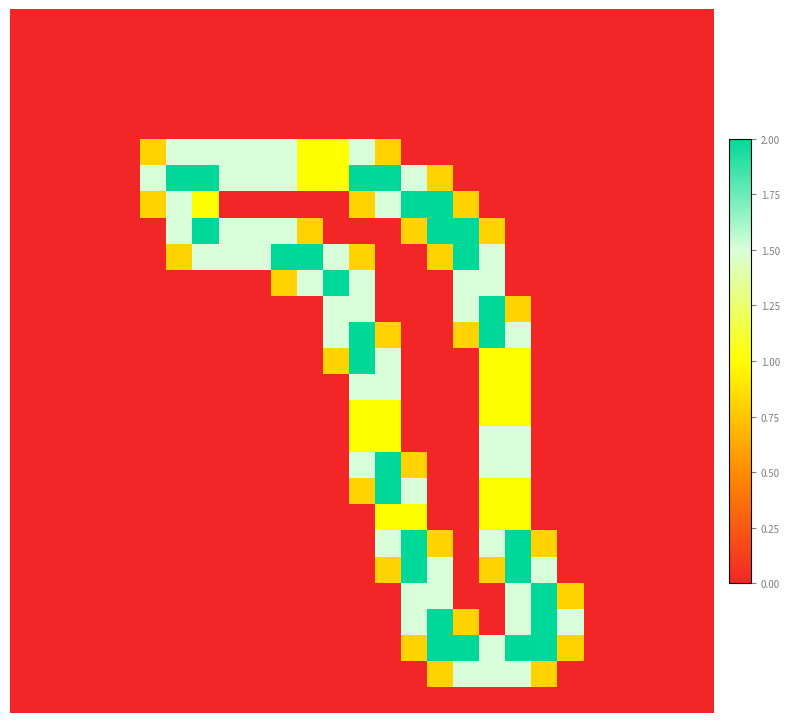

Reading left to right, transcribe all the data shown in this chart.

row_0: 0.0	0.0	0.0	0.0	0.0	0.0	0.0	0.0	0.0	0.0	0.0	0.0	0.0	0.0	0.0	0.0	0.0	0.0	0.0	0.0	0.0	0.0	0.0	0.0	0.0	0.0	0.0
row_1: 0.0	0.0	0.0	0.0	0.0	0.0	0.0	0.0	0.0	0.0	0.0	0.0	0.0	0.0	0.0	0.0	0.0	0.0	0.0	0.0	0.0	0.0	0.0	0.0	0.0	0.0	0.0
row_2: 0.0	0.0	0.0	0.0	0.0	0.0	0.0	0.0	0.0	0.0	0.0	0.0	0.0	0.0	0.0	0.0	0.0	0.0	0.0	0.0	0.0	0.0	0.0	0.0	0.0	0.0	0.0
row_3: 0.0	0.0	0.0	0.0	0.0	0.0	0.0	0.0	0.0	0.0	0.0	0.0	0.0	0.0	0.0	0.0	0.0	0.0	0.0	0.0	0.0	0.0	0.0	0.0	0.0	0.0	0.0
row_4: 0.0	0.0	0.0	0.0	0.0	0.0	0.0	0.0	0.0	0.0	0.0	0.0	0.0	0.0	0.0	0.0	0.0	0.0	0.0	0.0	0.0	0.0	0.0	0.0	0.0	0.0	0.0
row_5: 0.0	0.0	0.0	0.0	0.0	0.8	1.5	1.5	1.5	1.5	1.5	1.0	1.0	1.5	0.8	0.0	0.0	0.0	0.0	0.0	0.0	0.0	0.0	0.0	0.0	0.0	0.0
row_6: 0.0	0.0	0.0	0.0	0.0	1.5	2.0	2.0	1.5	1.5	1.5	1.0	1.0	2.0	2.0	1.5	0.8	0.0	0.0	0.0	0.0	0.0	0.0	0.0	0.0	0.0	0.0
row_7: 0.0	0.0	0.0	0.0	0.0	0.8	1.5	1.0	0.0	0.0	0.0	0.0	0.0	0.8	1.5	2.0	2.0	0.8	0.0	0.0	0.0	0.0	0.0	0.0	0.0	0.0	0.0
row_8: 0.0	0.0	0.0	0.0	0.0	0.0	1.5	2.0	1.5	1.5	1.5	0.8	0.0	0.0	0.0	0.8	2.0	2.0	0.8	0.0	0.0	0.0	0.0	0.0	0.0	0.0	0.0
row_9: 0.0	0.0	0.0	0.0	0.0	0.0	0.8	1.5	1.5	1.5	2.0	2.0	1.5	0.8	0.0	0.0	0.8	2.0	1.5	0.0	0.0	0.0	0.0	0.0	0.0	0.0	0.0
row_10: 0.0	0.0	0.0	0.0	0.0	0.0	0.0	0.0	0.0	0.0	0.8	1.5	2.0	1.5	0.0	0.0	0.0	1.5	1.5	0.0	0.0	0.0	0.0	0.0	0.0	0.0	0.0
row_11: 0.0	0.0	0.0	0.0	0.0	0.0	0.0	0.0	0.0	0.0	0.0	0.0	1.5	1.5	0.0	0.0	0.0	1.5	2.0	0.8	0.0	0.0	0.0	0.0	0.0	0.0	0.0
row_12: 0.0	0.0	0.0	0.0	0.0	0.0	0.0	0.0	0.0	0.0	0.0	0.0	1.5	2.0	0.8	0.0	0.0	0.8	2.0	1.5	0.0	0.0	0.0	0.0	0.0	0.0	0.0
row_13: 0.0	0.0	0.0	0.0	0.0	0.0	0.0	0.0	0.0	0.0	0.0	0.0	0.8	2.0	1.5	0.0	0.0	0.0	1.0	1.0	0.0	0.0	0.0	0.0	0.0	0.0	0.0
row_14: 0.0	0.0	0.0	0.0	0.0	0.0	0.0	0.0	0.0	0.0	0.0	0.0	0.0	1.5	1.5	0.0	0.0	0.0	1.0	1.0	0.0	0.0	0.0	0.0	0.0	0.0	0.0
row_15: 0.0	0.0	0.0	0.0	0.0	0.0	0.0	0.0	0.0	0.0	0.0	0.0	0.0	1.0	1.0	0.0	0.0	0.0	1.0	1.0	0.0	0.0	0.0	0.0	0.0	0.0	0.0
row_16: 0.0	0.0	0.0	0.0	0.0	0.0	0.0	0.0	0.0	0.0	0.0	0.0	0.0	1.0	1.0	0.0	0.0	0.0	1.5	1.5	0.0	0.0	0.0	0.0	0.0	0.0	0.0
row_17: 0.0	0.0	0.0	0.0	0.0	0.0	0.0	0.0	0.0	0.0	0.0	0.0	0.0	1.5	2.0	0.8	0.0	0.0	1.5	1.5	0.0	0.0	0.0	0.0	0.0	0.0	0.0
row_18: 0.0	0.0	0.0	0.0	0.0	0.0	0.0	0.0	0.0	0.0	0.0	0.0	0.0	0.8	2.0	1.5	0.0	0.0	1.0	1.0	0.0	0.0	0.0	0.0	0.0	0.0	0.0
row_19: 0.0	0.0	0.0	0.0	0.0	0.0	0.0	0.0	0.0	0.0	0.0	0.0	0.0	0.0	1.0	1.0	0.0	0.0	1.0	1.0	0.0	0.0	0.0	0.0	0.0	0.0	0.0
row_20: 0.0	0.0	0.0	0.0	0.0	0.0	0.0	0.0	0.0	0.0	0.0	0.0	0.0	0.0	1.5	2.0	0.8	0.0	1.5	2.0	0.8	0.0	0.0	0.0	0.0	0.0	0.0
row_21: 0.0	0.0	0.0	0.0	0.0	0.0	0.0	0.0	0.0	0.0	0.0	0.0	0.0	0.0	0.8	2.0	1.5	0.0	0.8	2.0	1.5	0.0	0.0	0.0	0.0	0.0	0.0
row_22: 0.0	0.0	0.0	0.0	0.0	0.0	0.0	0.0	0.0	0.0	0.0	0.0	0.0	0.0	0.0	1.5	1.5	0.0	0.0	1.5	2.0	0.8	0.0	0.0	0.0	0.0	0.0
row_23: 0.0	0.0	0.0	0.0	0.0	0.0	0.0	0.0	0.0	0.0	0.0	0.0	0.0	0.0	0.0	1.5	2.0	0.8	0.0	1.5	2.0	1.5	0.0	0.0	0.0	0.0	0.0
row_24: 0.0	0.0	0.0	0.0	0.0	0.0	0.0	0.0	0.0	0.0	0.0	0.0	0.0	0.0	0.0	0.8	2.0	2.0	1.5	2.0	2.0	0.8	0.0	0.0	0.0	0.0	0.0
row_25: 0.0	0.0	0.0	0.0	0.0	0.0	0.0	0.0	0.0	0.0	0.0	0.0	0.0	0.0	0.0	0.0	0.8	1.5	1.5	1.5	0.8	0.0	0.0	0.0	0.0	0.0	0.0
row_26: 0.0	0.0	0.0	0.0	0.0	0.0	0.0	0.0	0.0	0.0	0.0	0.0	0.0	0.0	0.0	0.0	0.0	0.0	0.0	0.0	0.0	0.0	0.0	0.0	0.0	0.0	0.0